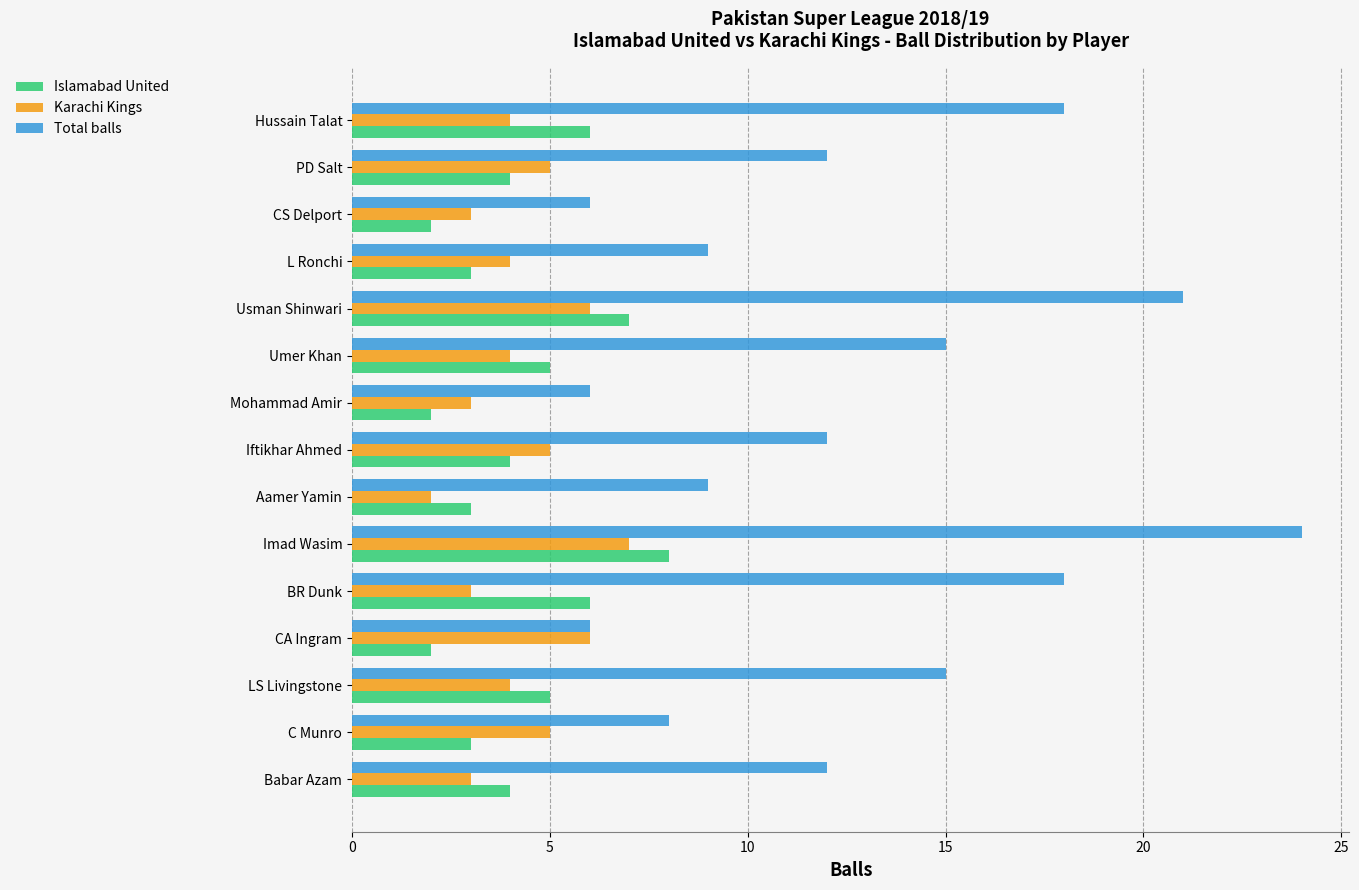

Which category has the highest value in the Karachi Kings series?

Imad Wasim